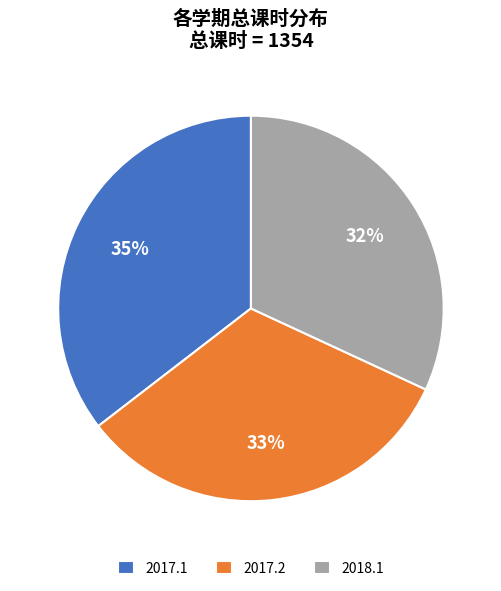

Does any single category account for the majority?

No